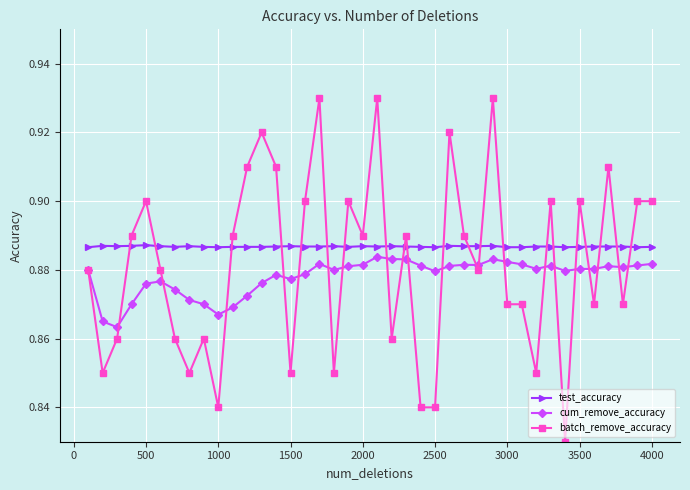

True or false: cum_remove_accuracy has more than 0 interior local peaks.

True